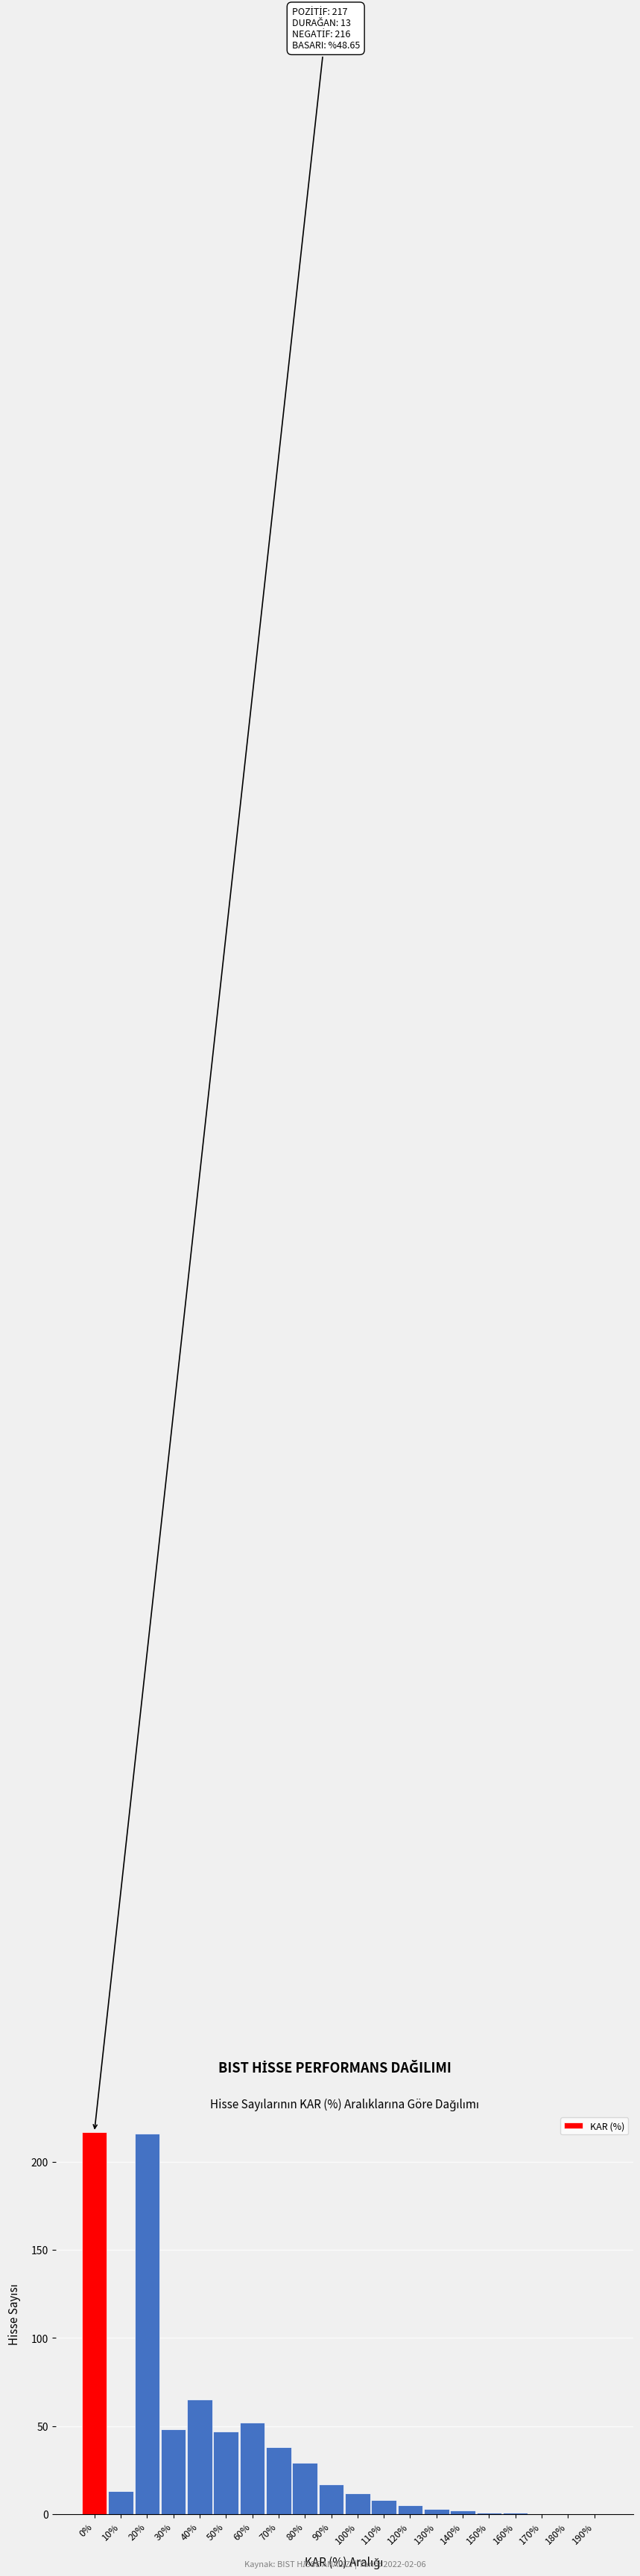

Reading right to left, list all the values displayed in this chart.

190%=0	180%=0	170%=0	160%=1	150%=1	140%=2	130%=3	120%=5	110%=8	100%=12	90%=17	80%=29	70%=38	60%=52	50%=47	40%=65	30%=48	20%=216	10%=13	0%=217